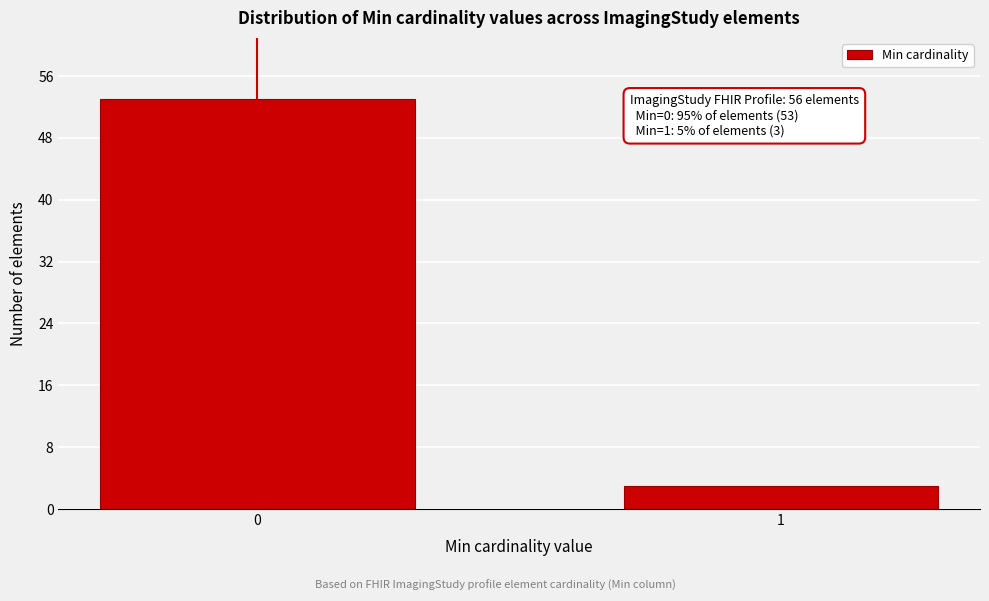

Reading left to right, list all the values displayed in this chart.

0=53	1=3